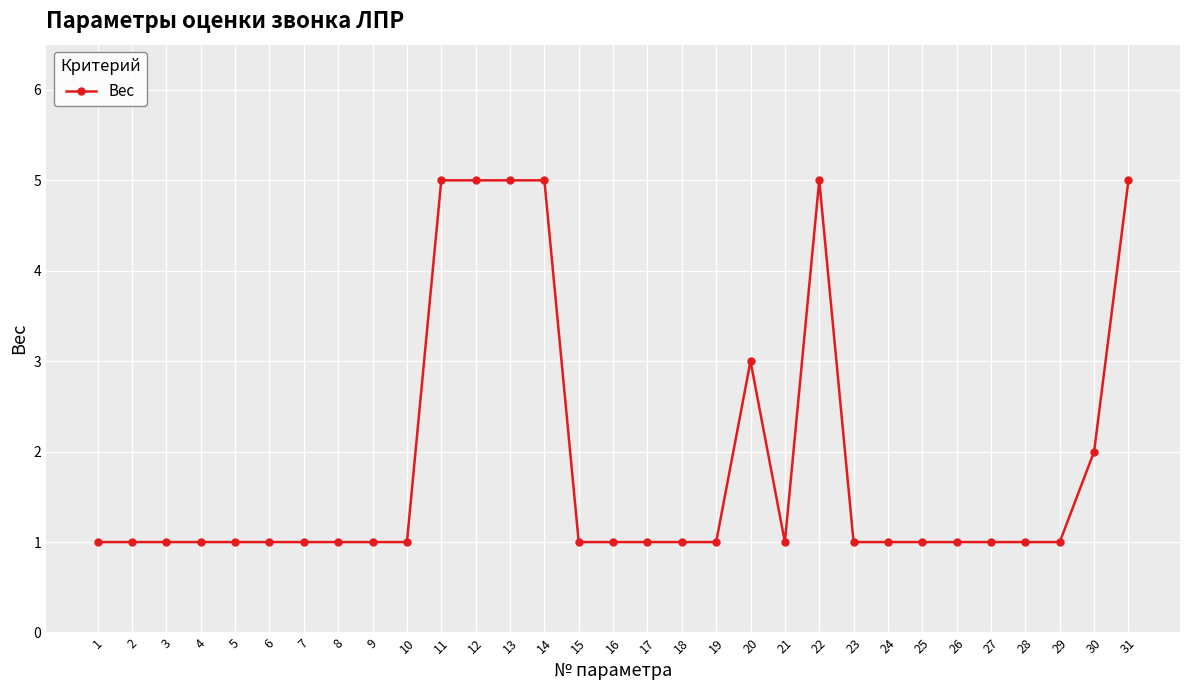

True or false: the data has more than 1 interior local peaks.

True